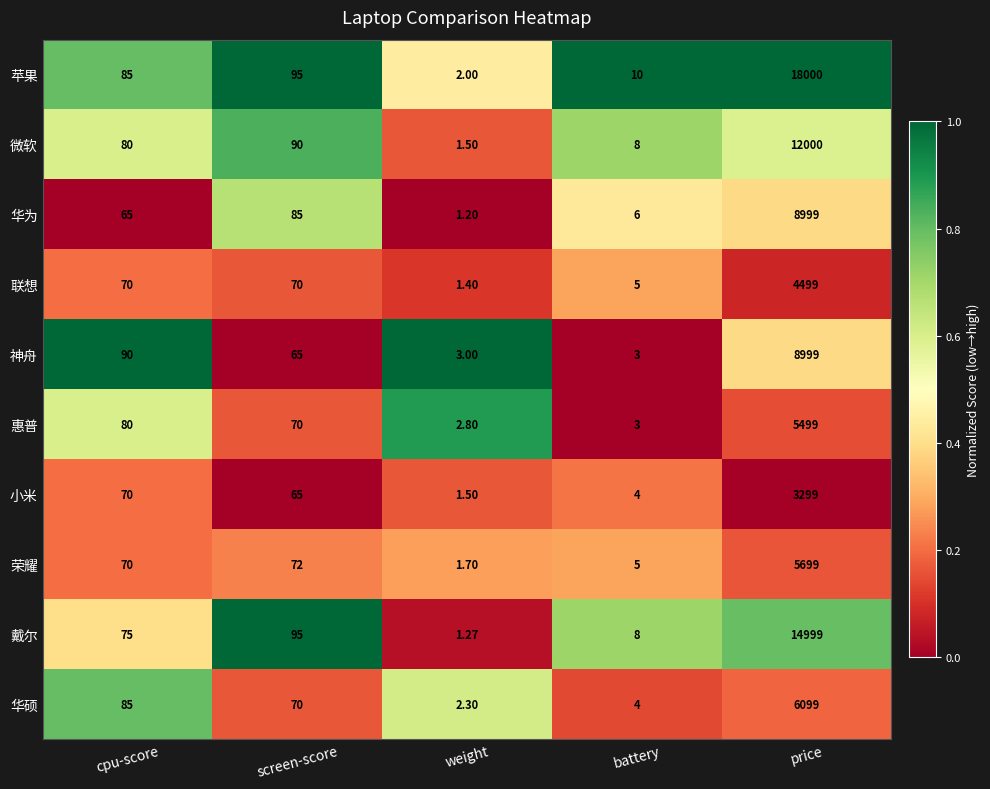

Between screen-score and price, which series saw the biggest shift?

苹果